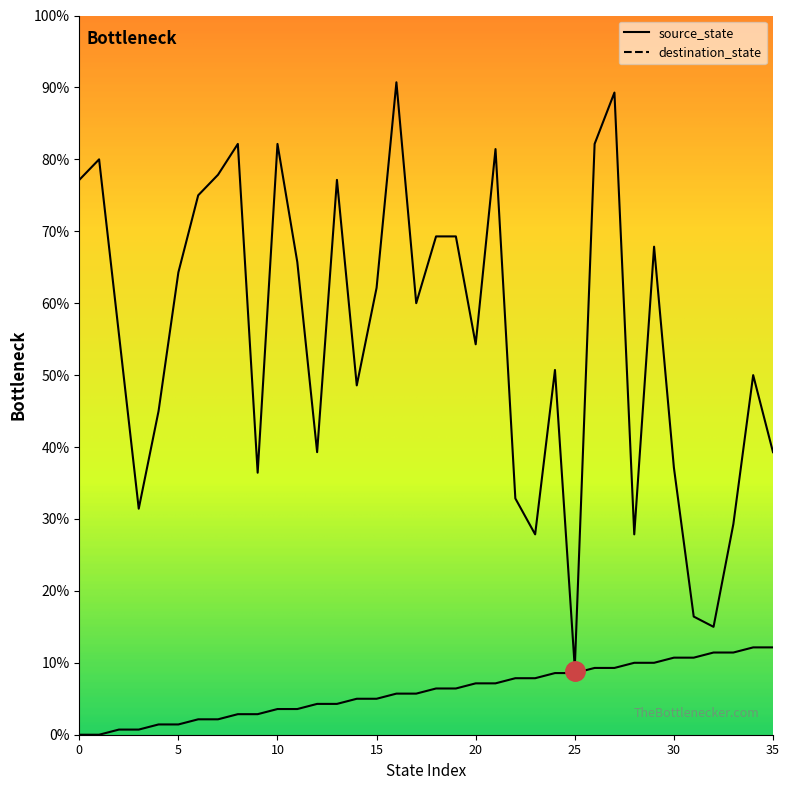

Does the chart have visible grid lines?

No